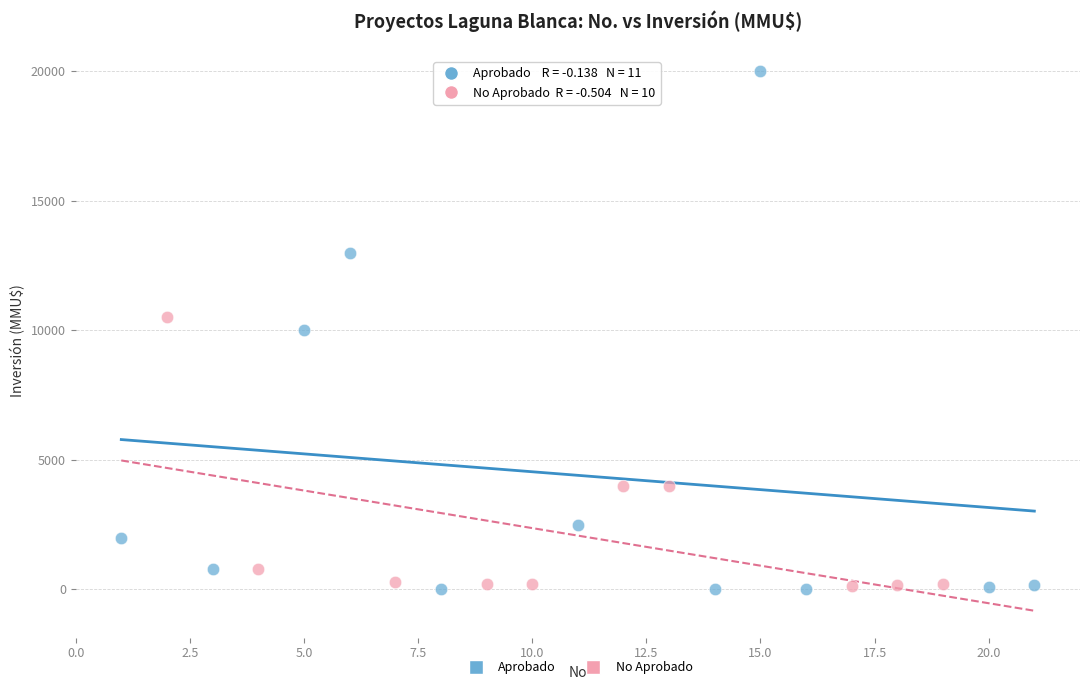

What are all the series names shown in the legend?

Aprobado, No Aprobado